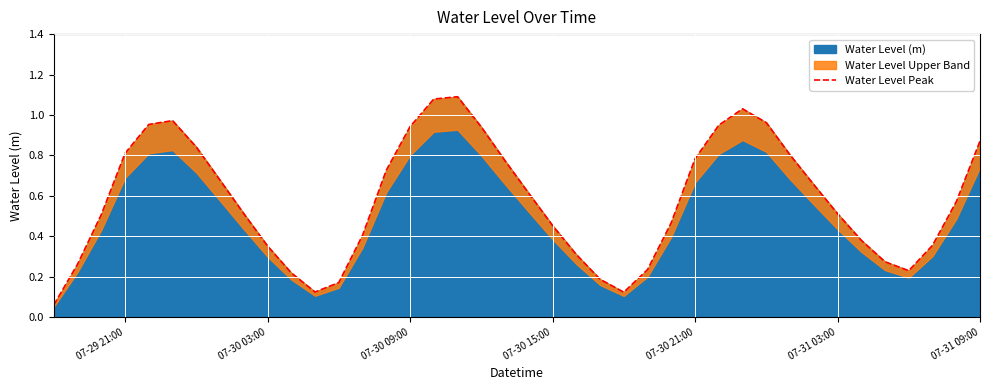

Which label corresponds to the smallest value in the chart?

07-29 21:00